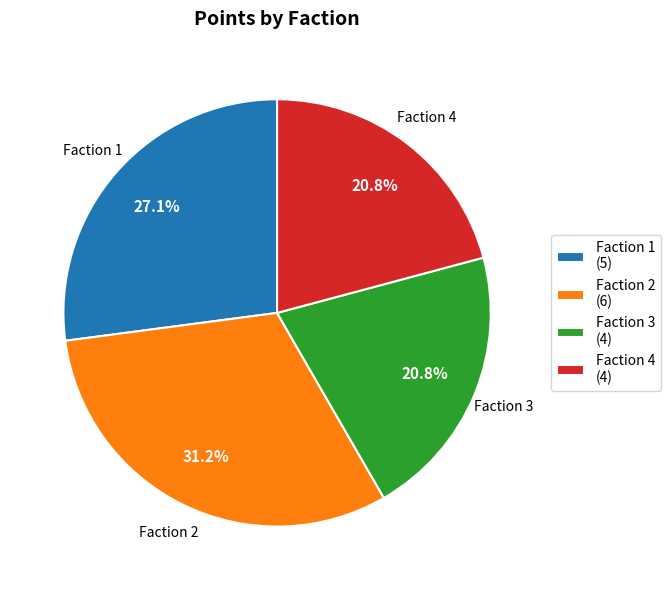

What is the ratio of the value at Faction 1 to the value at Faction 2?

0.9